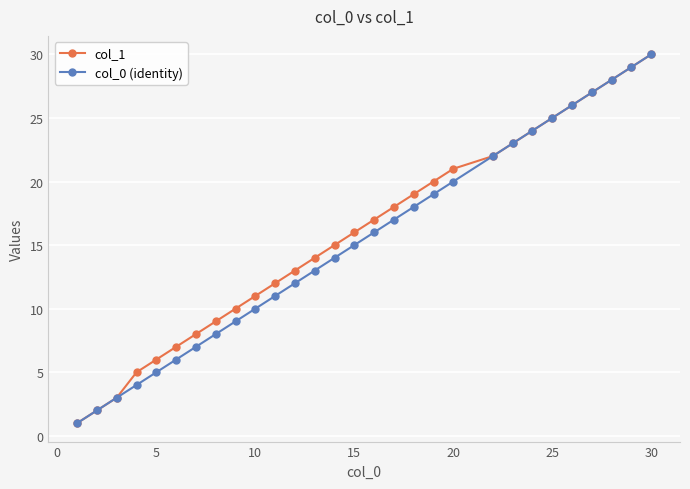

Reading left to right, transcribe all the data shown in this chart.

col_1: 1	2	3	5	6	7	8	9	10	11	12	13	14	15	16	17	18	19	20	21	22	23	24	25	26	27	28	29	30
col_0 (identity): 1	2	3	4	5	6	7	8	9	10	11	12	13	14	15	16	17	18	19	20	22	23	24	25	26	27	28	29	30